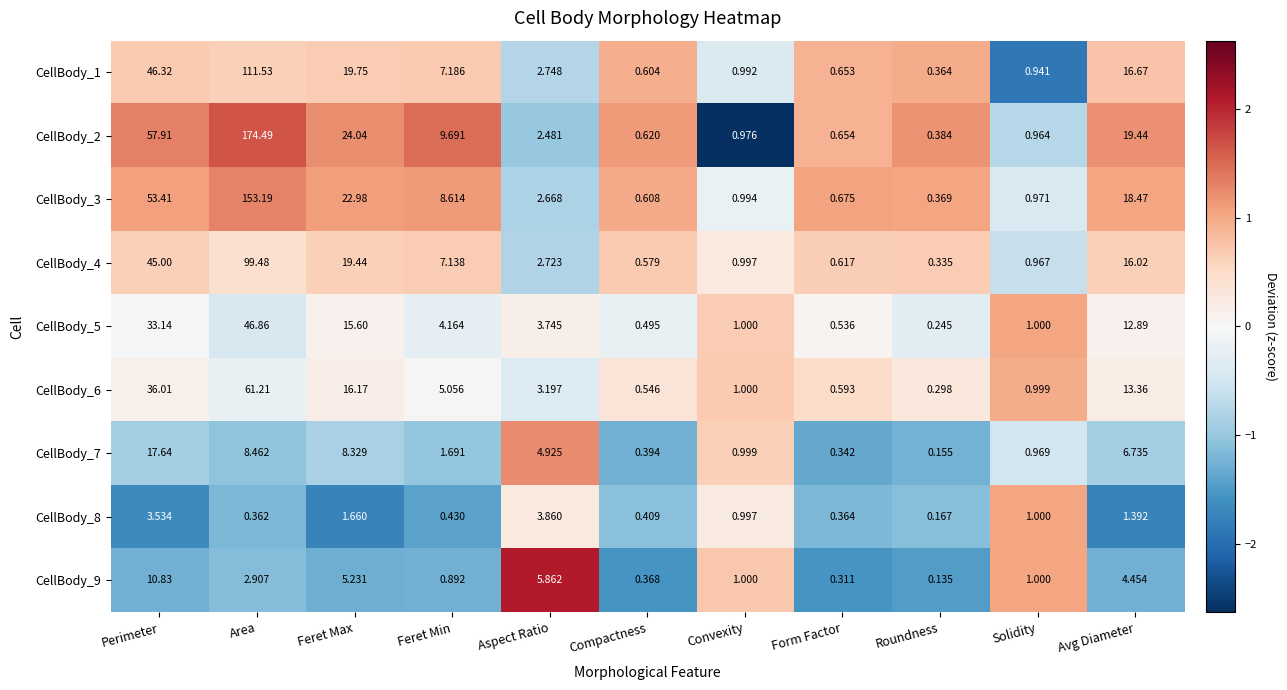

At which label does CellBody_1 first exceed 2?

Perimeter